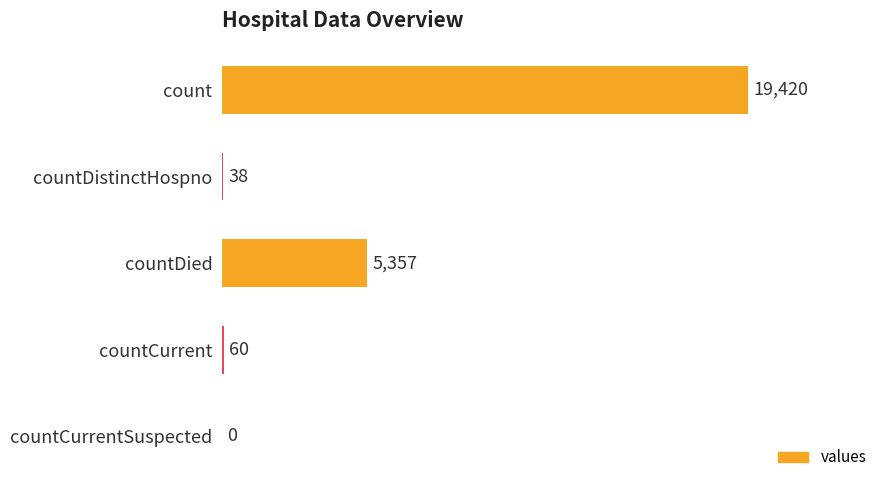

True or false: the data shows 8849 at countDied.

False